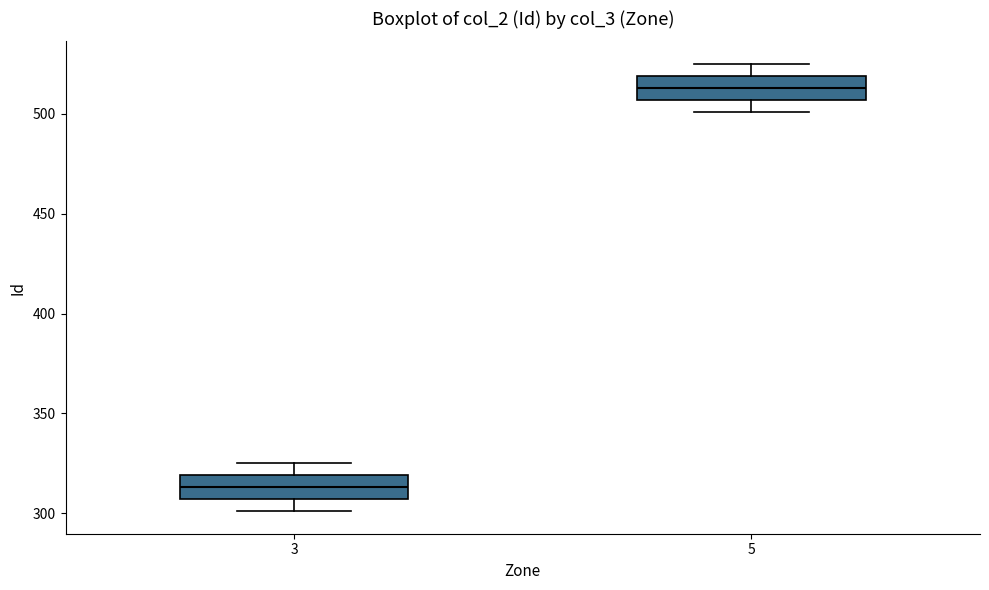

Reading left to right, read every box against the y-axis: the position of its median line, the range the box covers, and the ends of its whiskers. The values are not printed on the chart, so give them approximately, as read against the axis.

3: median 315, box 305 to 320, whiskers 300 to 325
5: median 515, box 505 to 520, whiskers 500 to 525